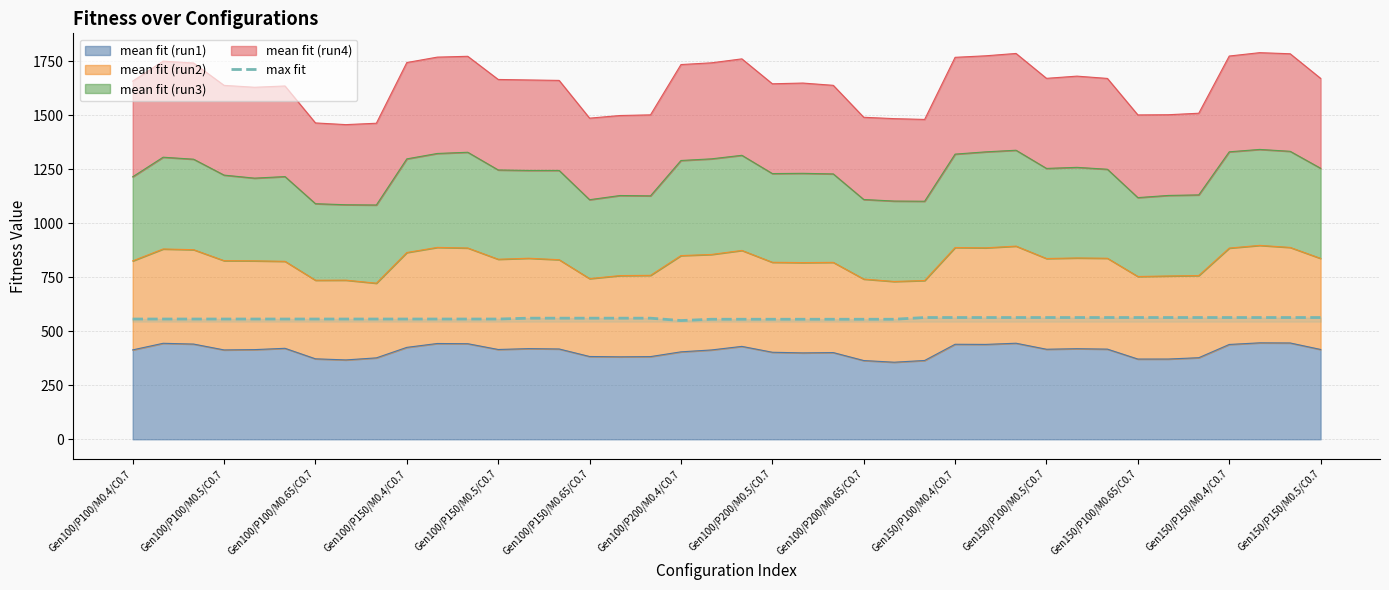

The chart shows a value of 907.4 at Gen150/P100/M0.4/C0.7. True or false?

False